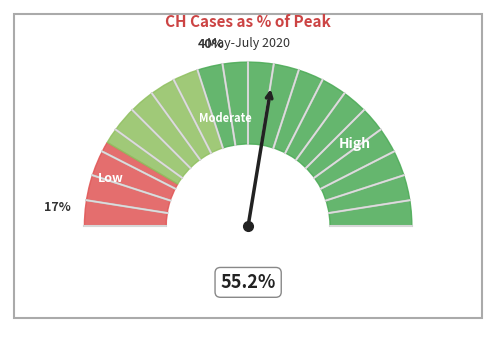

Is there any slice that represents more than half of the pie?

No